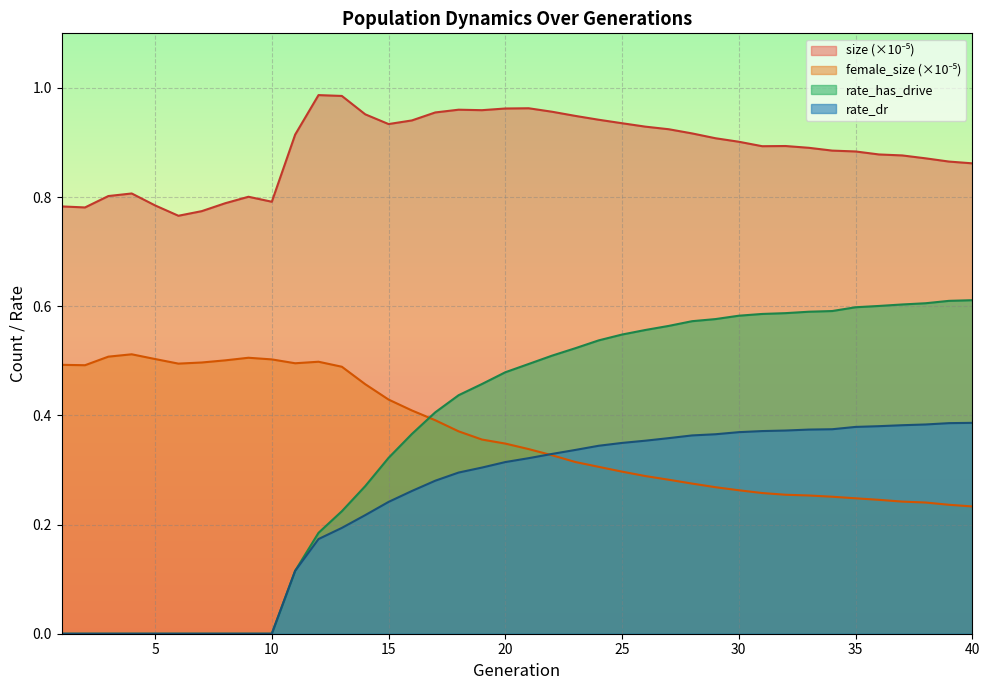

True or false: size and rate_dr cross at least once.

False